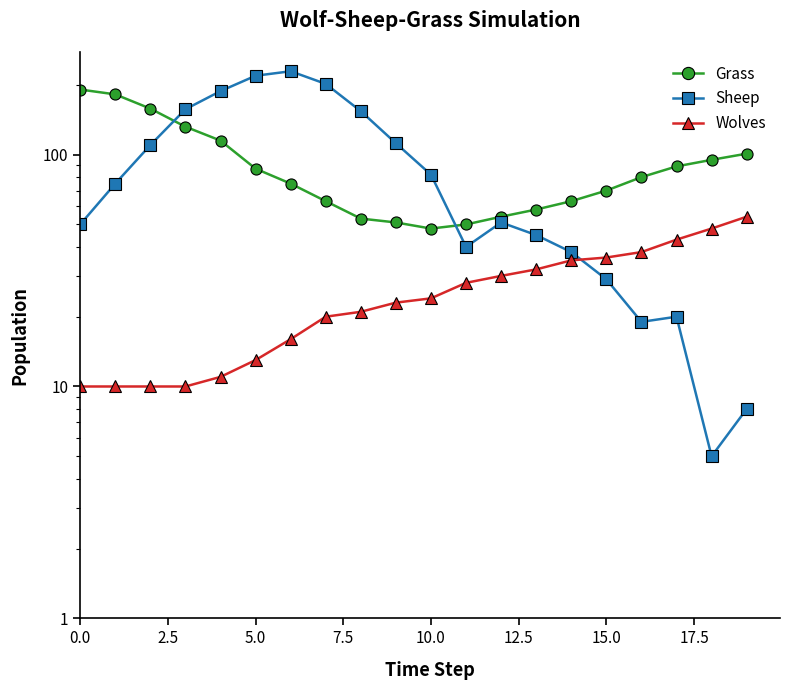

Is the value of Grass at 17.5 greater than the value of Sheep at 15?

Yes